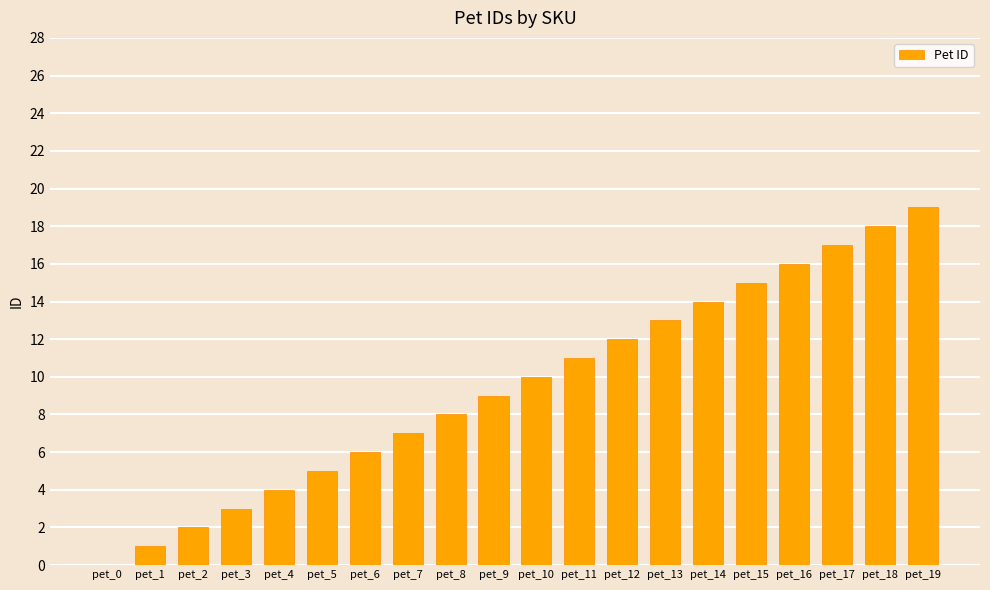

What is the average value?

10